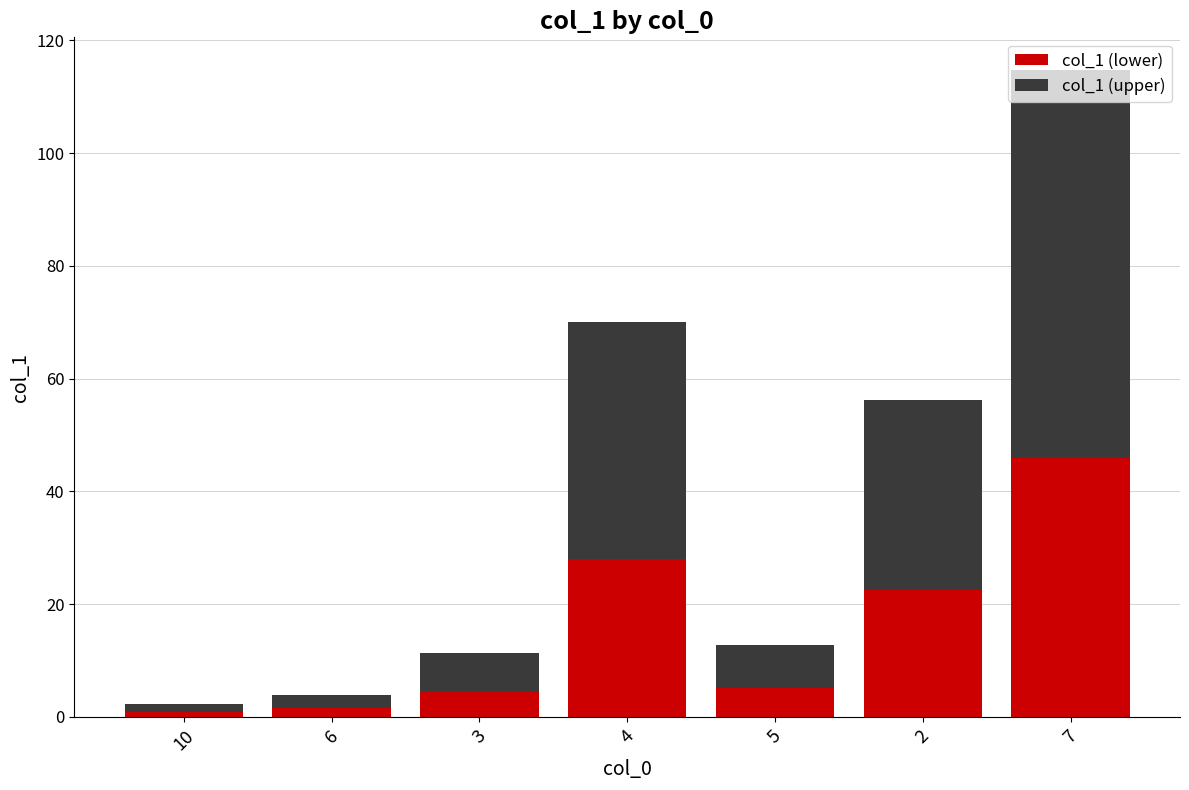

What is the highest value of the col_1 (lower) series?

45.9